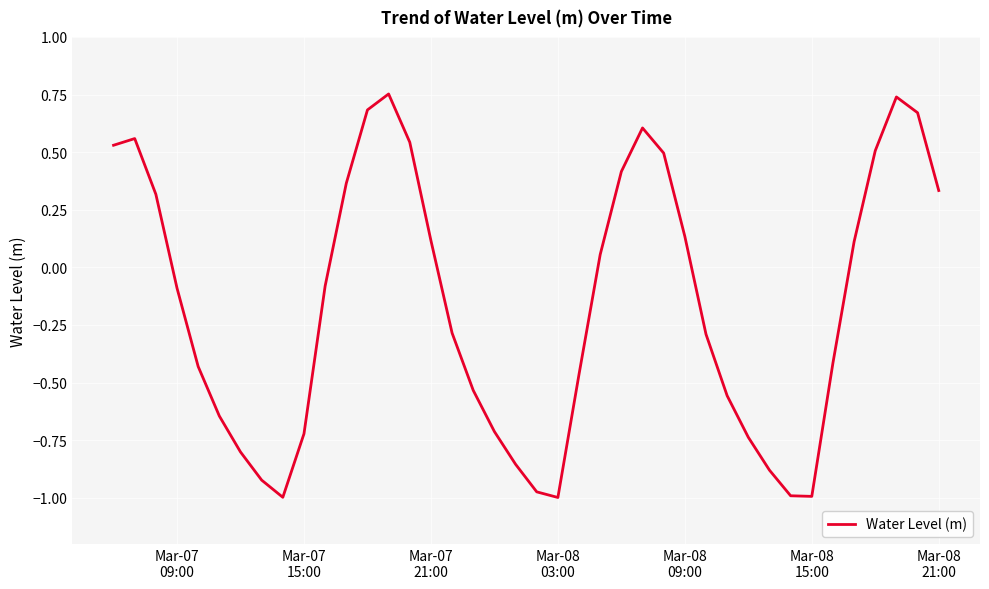

What is the difference between the maximum and minimum values?

1.8